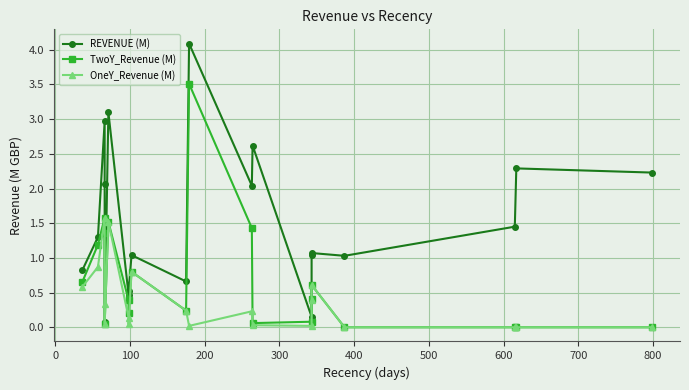

Reading right to left, list all the values displayed in this chart.

REVENUE (M): 2.2	2.3	1.4	1.0	1.1	1.0	0.1	2.6	2.0	4.1	0.7	1.0	0.5	0.5	3.1	0.1	2.1	3.0	1.3	0.8
TwoY_Revenue (M): 0.0	0.0	0.0	0.0	0.6	0.4	0.1	0.1	1.4	3.5	0.2	0.8	0.2	0.4	1.5	0.1	1.4	1.6	1.2	0.7
OneY_Revenue (M): 0.0	0.0	0.0	0.0	0.6	0.4	0.0	0.0	0.2	0.0	0.2	0.8	0.0	0.1	1.5	0.1	0.3	1.6	0.9	0.6